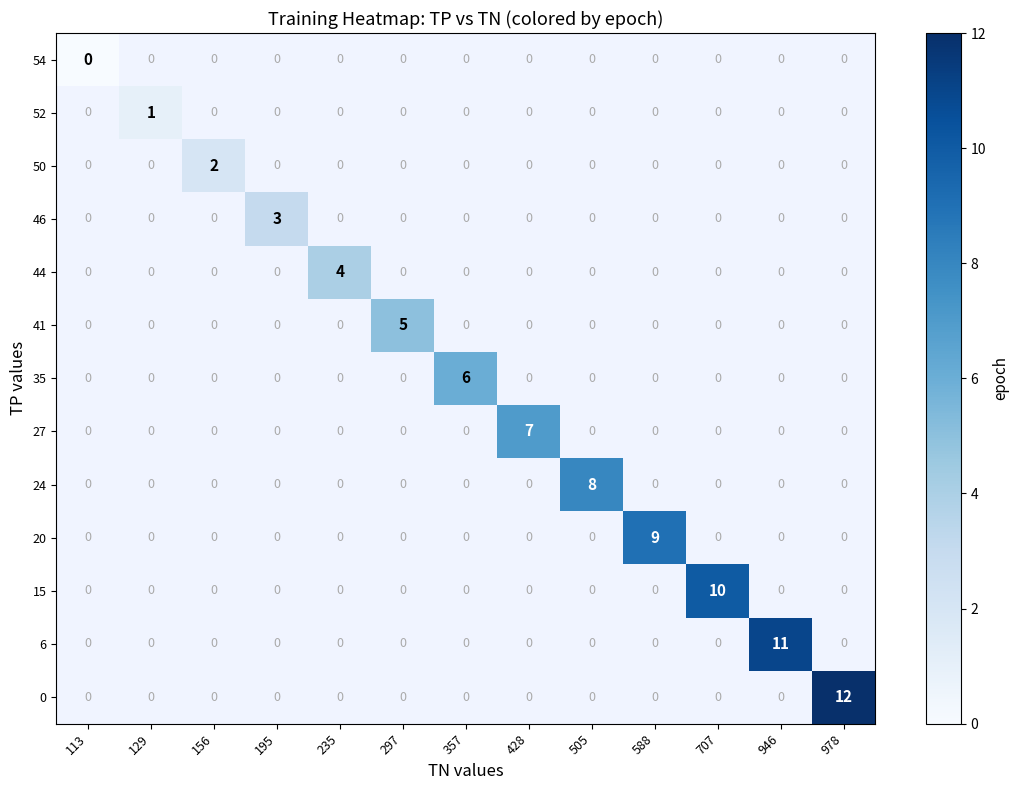

Is it true that 6 equals 5 at 946?

False